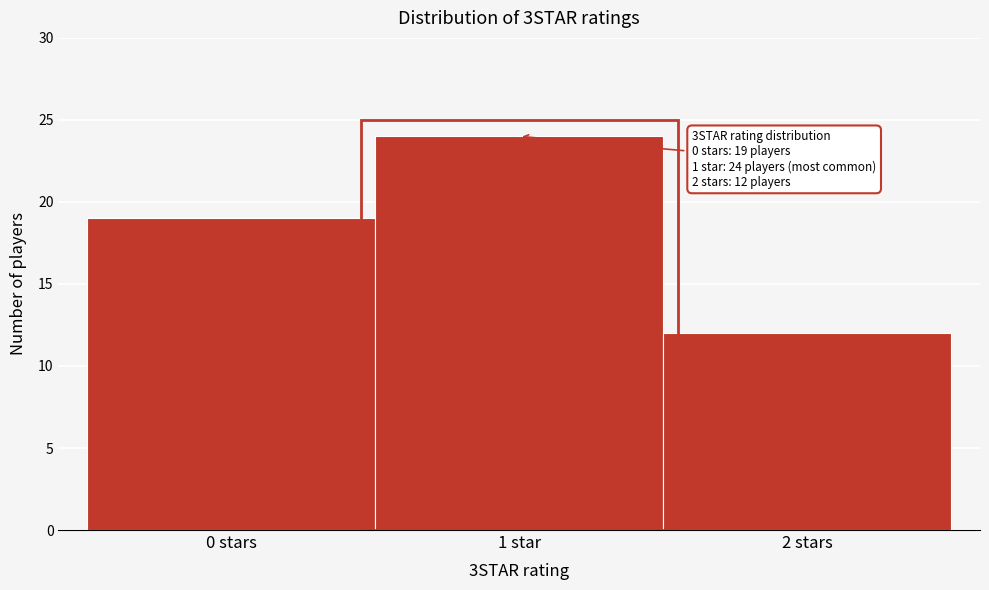

Reading right to left, extract all data points from this chart.

12	24	19